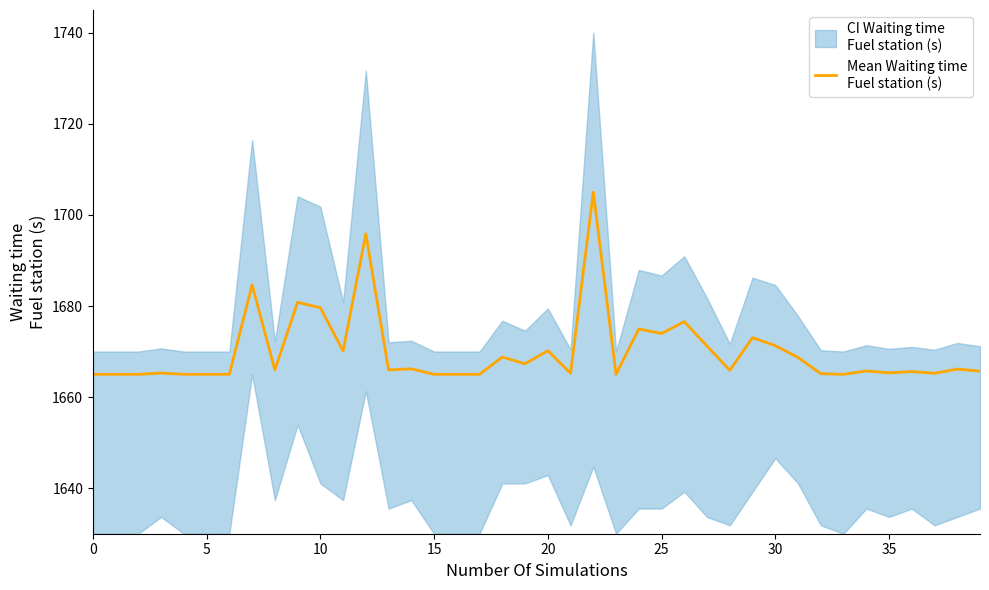

Reading left to right, extract all data points from this chart.

1665.0	1665.0	1665.0	1665.3	1665.0	1665.0	1665.0	1684.7	1666.0	1680.8	1679.6	1670.1	1695.8	1666.0	1666.2	1665.0	1665.0	1665.0	1668.8	1667.3	1670.2	1665.2	1705.0	1665.0	1674.9	1674.0	1676.6	1671.2	1665.9	1673.0	1671.3	1668.7	1665.1	1665.0	1665.7	1665.3	1665.6	1665.2	1666.2	1665.7